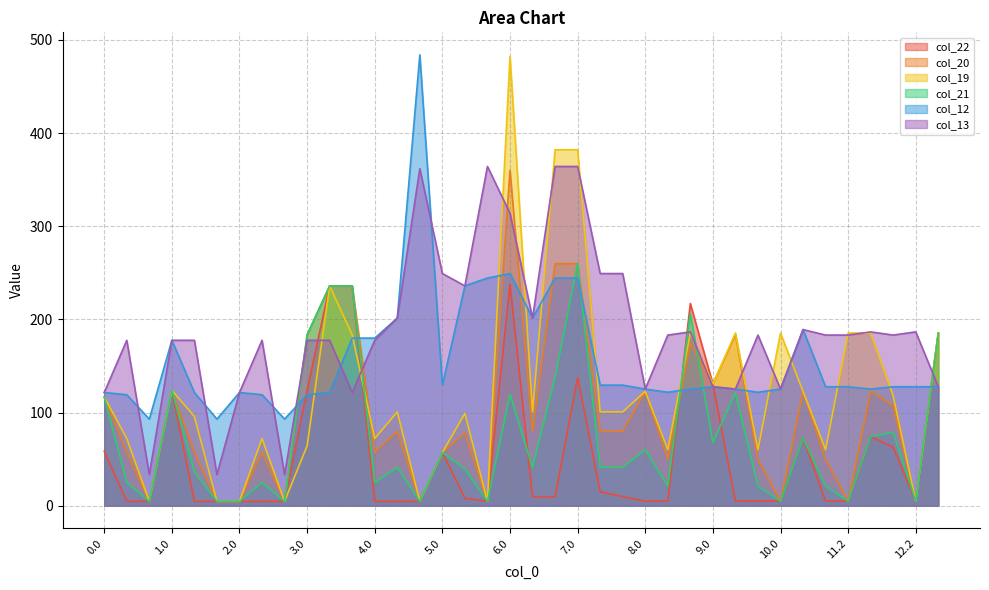

What is the label of the 11th point from the right?

9.0